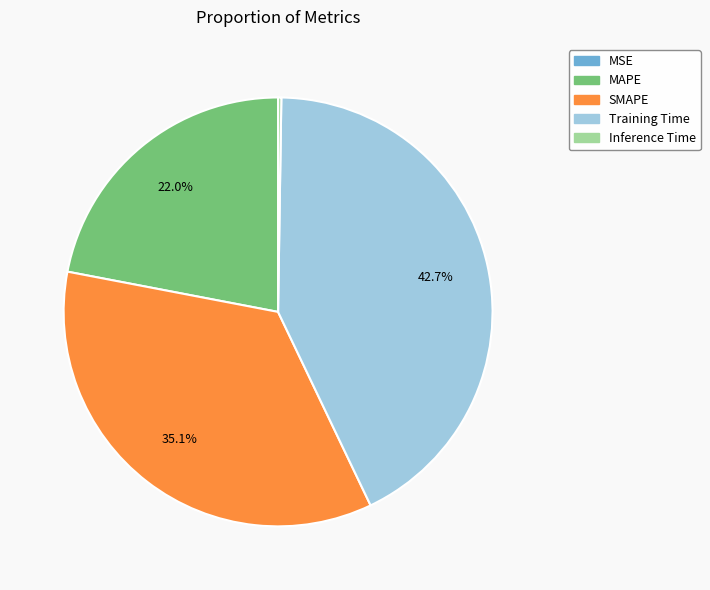

What is the ratio of the value at Training Time to the value at SMAPE?

1.2